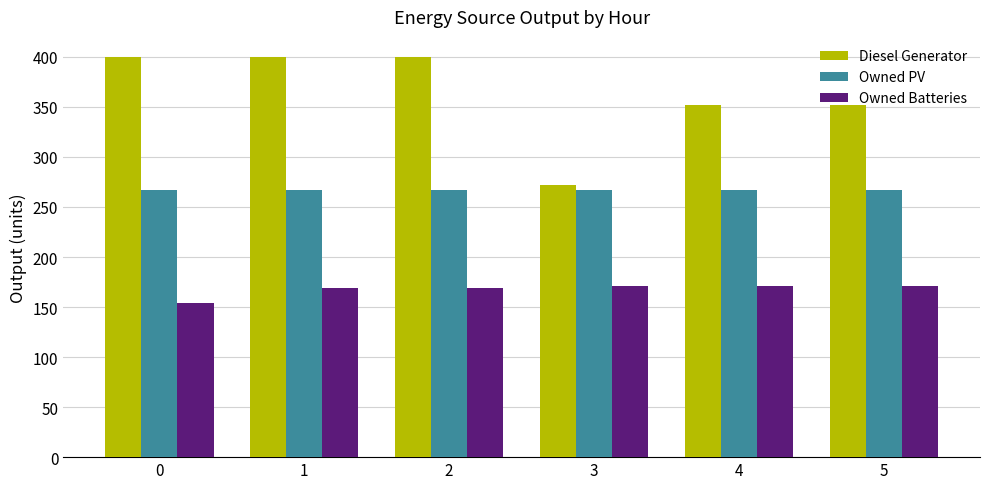

At how many categories does at least one series exceed 174?

6